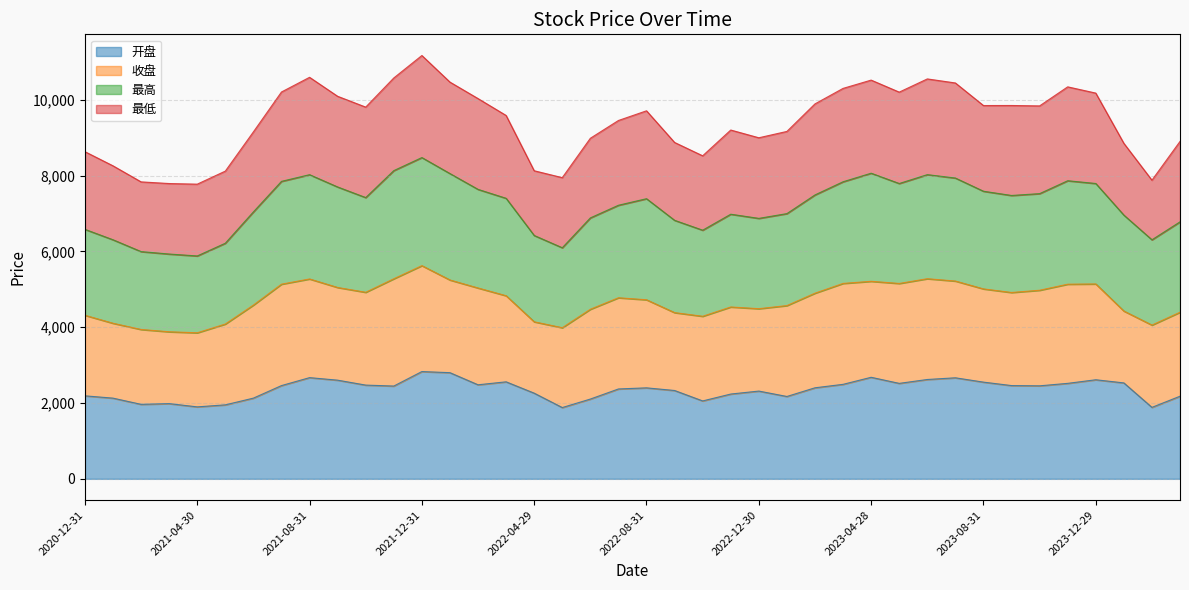

Which series has the largest total across all categories?

最高